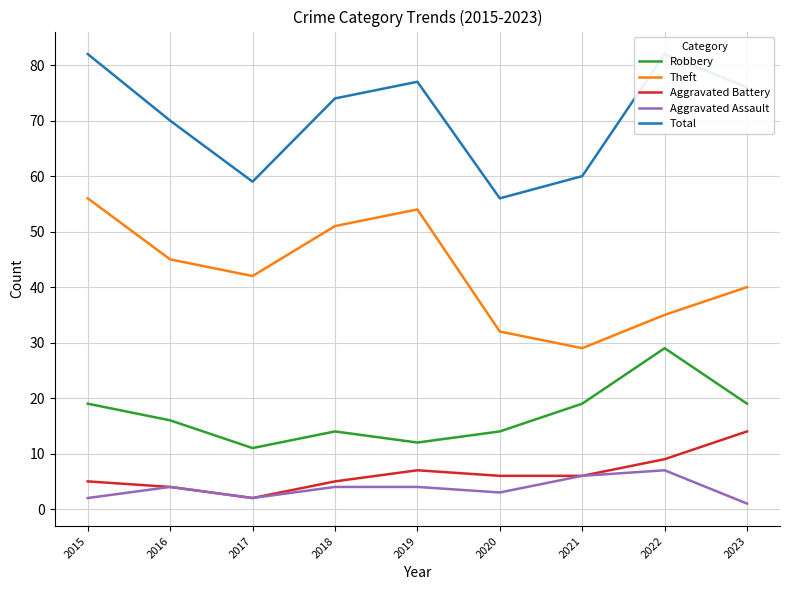

How many data points in Aggravated Battery are above 6?

3